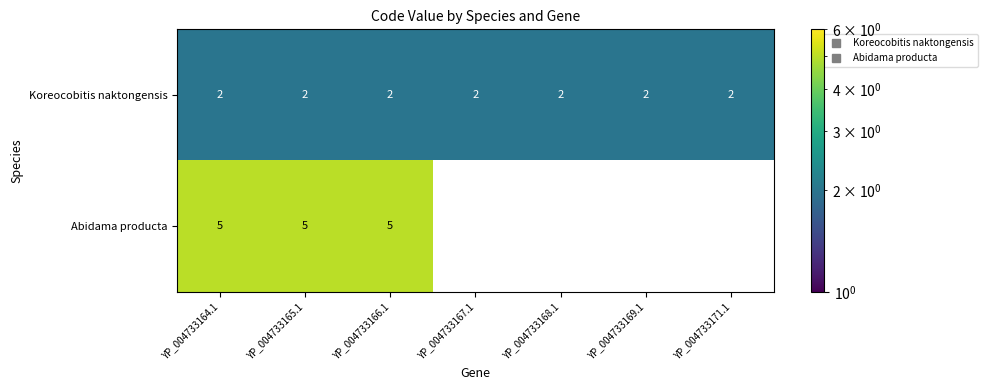

True or false: Abidama producta has a value of 2.7 at YP_004733165.1.

False